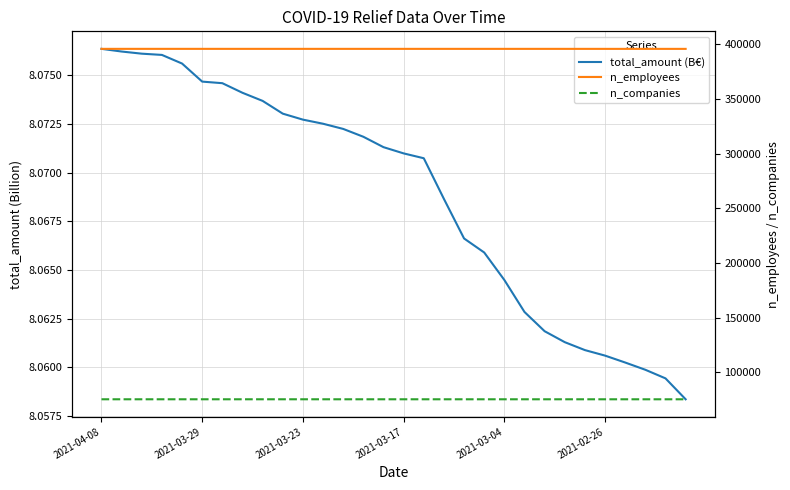

Which category has the lowest value in the n_employees series?

2021-02-26